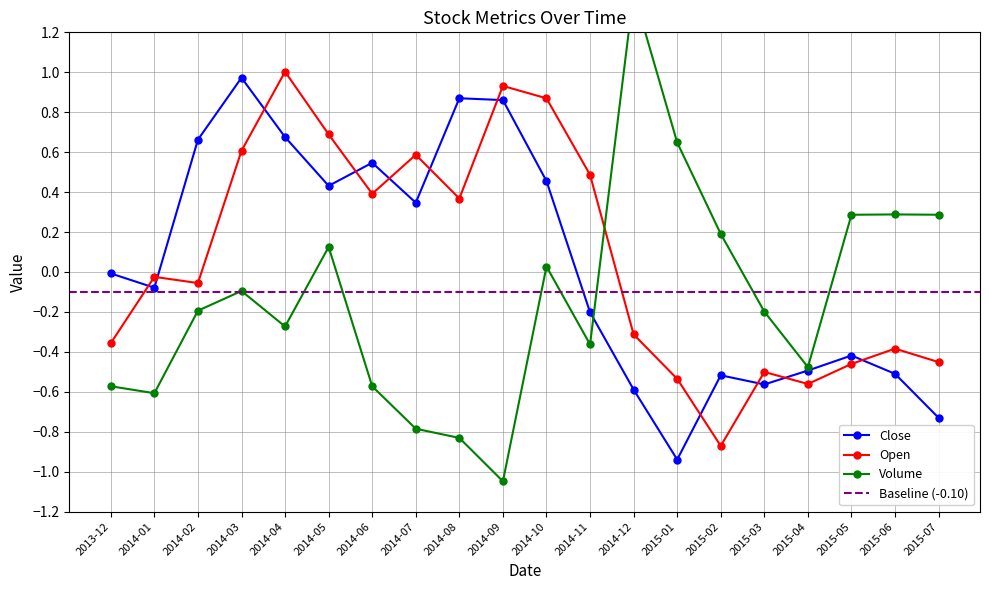

True or false: Close and Volume intersect in this chart.

True